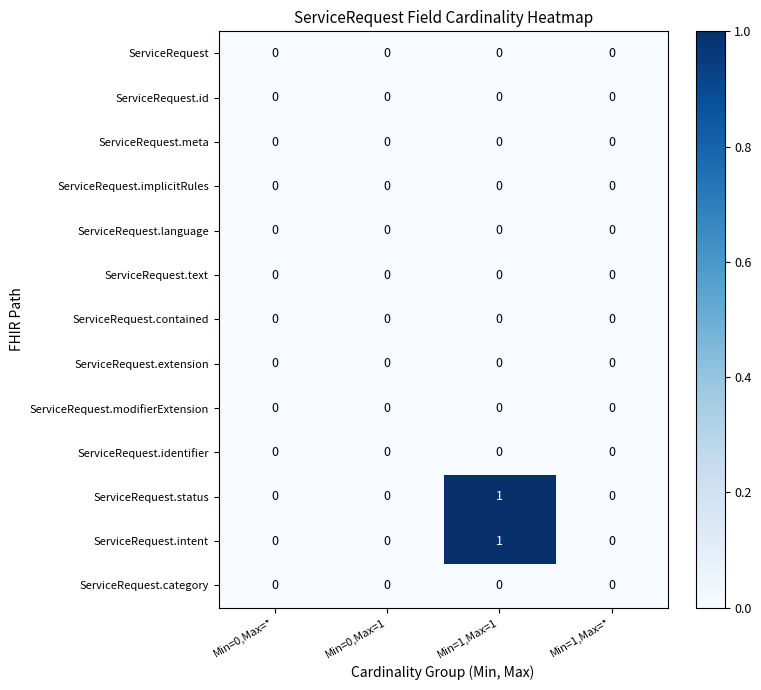

At which category does the chart reach its peak across all series?

Min=1,Max=1